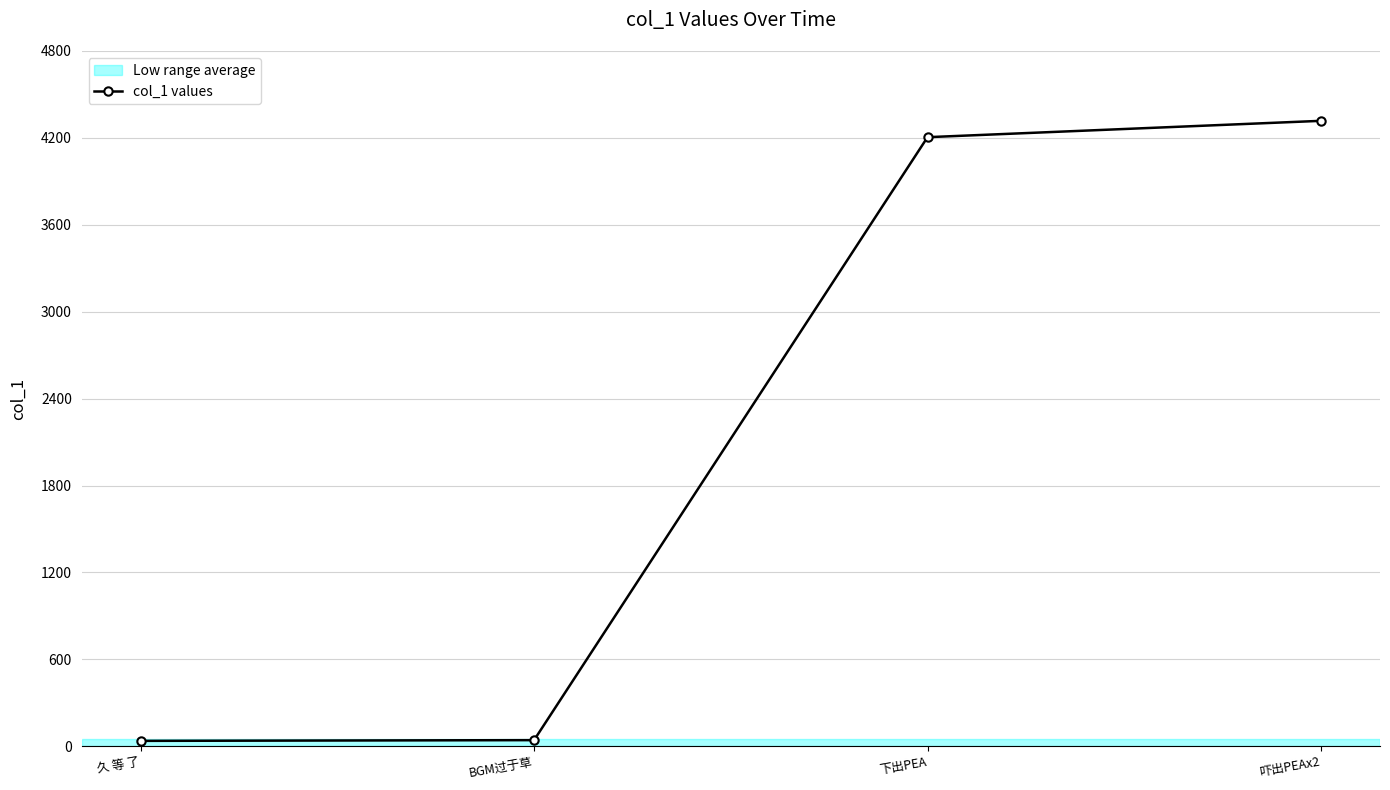

What is the maximum value shown in the chart?

4317.9